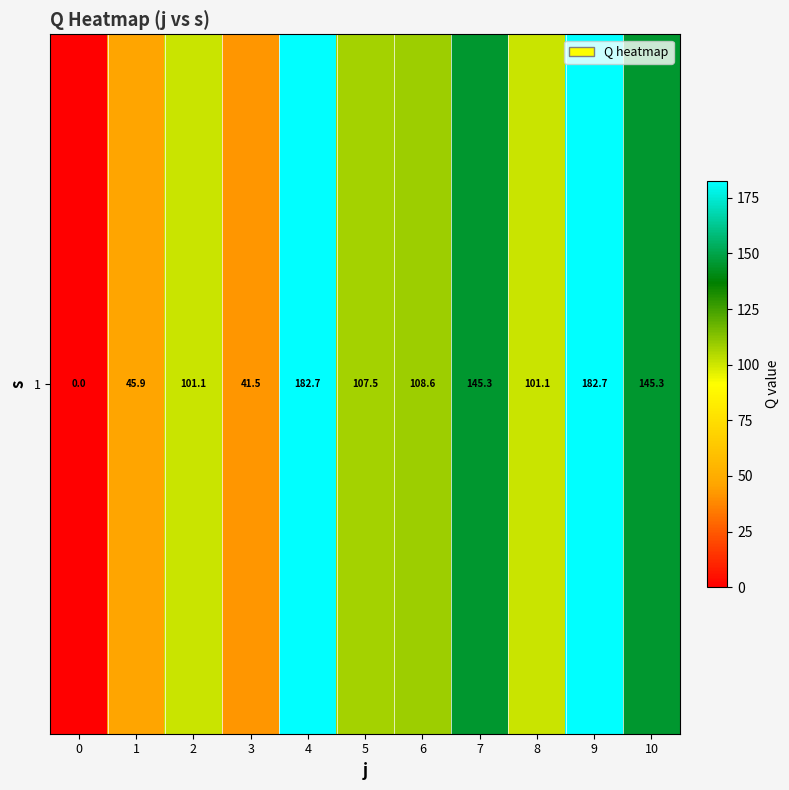

Reading left to right, what are all the values shown in this chart?

0=0.0	1=45.9	2=101.1	3=41.5	4=182.7	5=107.5	6=108.6	7=145.3	8=101.1	9=182.7	10=145.3